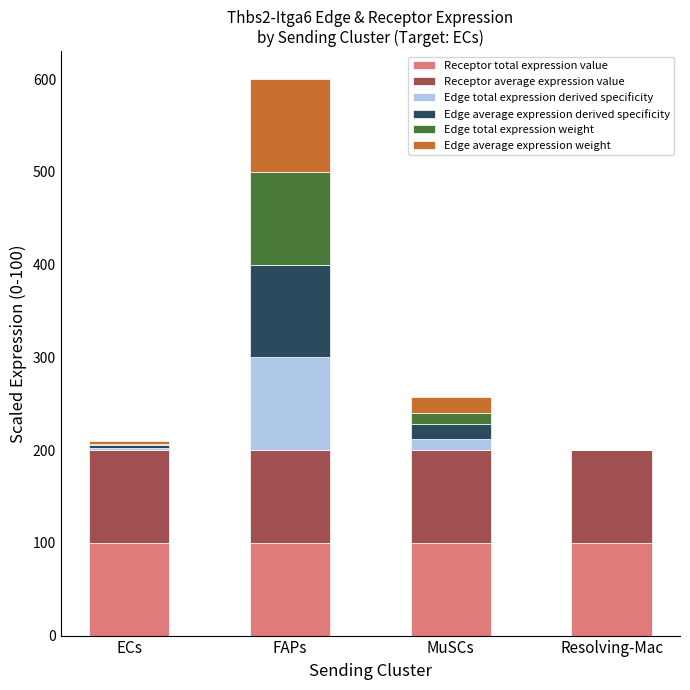

The Receptor total expression value series shows 21.0 at FAPs. True or false?

False